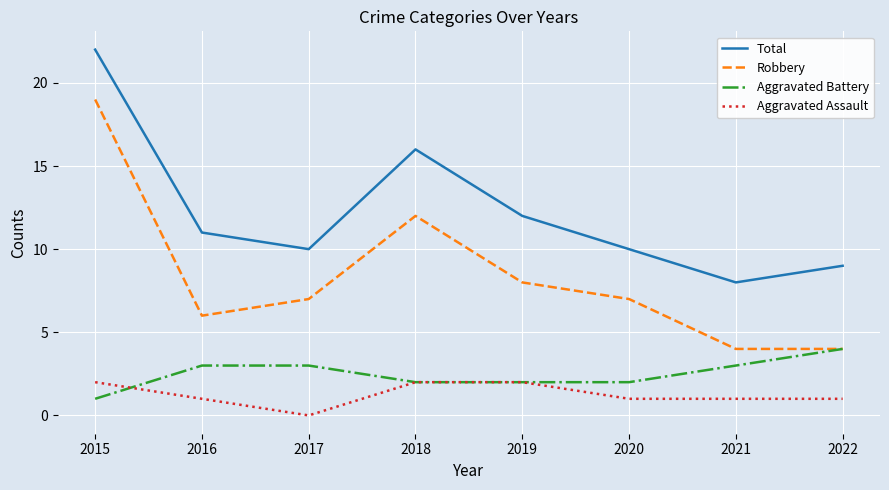

True or false: Robbery has a value of 4 at 2022.

True